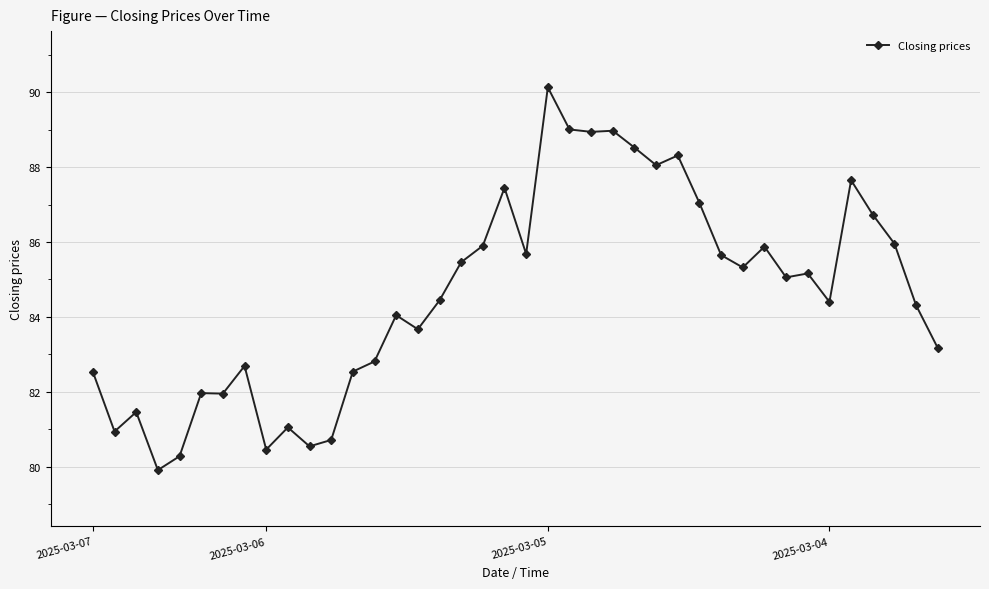

What is the value of the 30th point from the left?

85.7